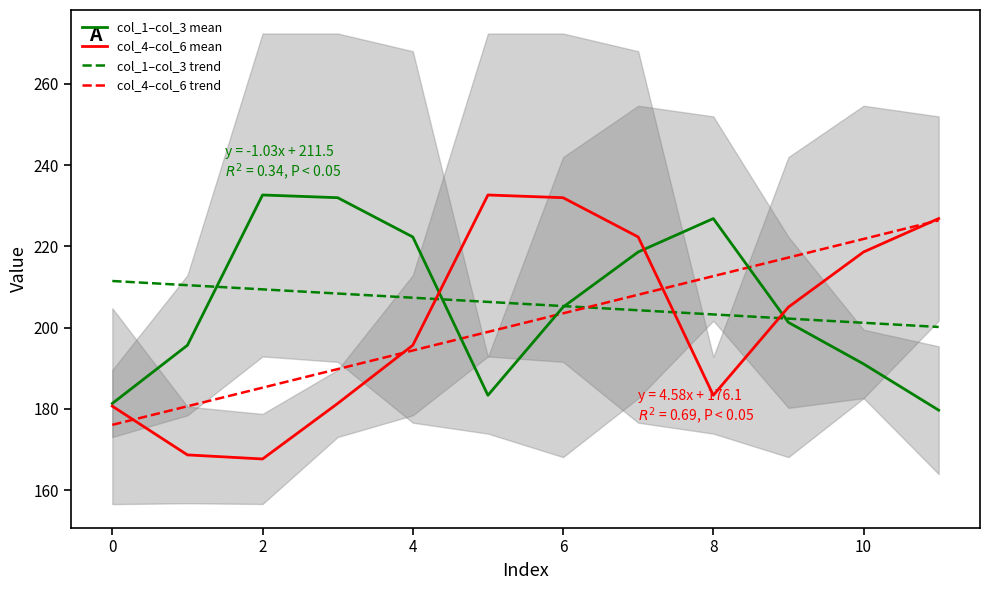

Reading left to right, extract all data points from this chart.

col_1–col_3 mean: 181.3	195.7	232.7	232.0	222.3	183.3	205.1	218.6	226.9	201.3	191.1	179.7
col_4–col_6 mean: 180.7	168.7	167.7	181.3	195.7	232.7	232.0	222.3	183.3	205.1	218.6	226.9
col_1–col_3 trend: 211.5	210.5	209.4	208.4	207.4	206.3	205.3	204.3	203.3	202.2	201.2	200.2
col_4–col_6 trend: 176.1	180.6	185.2	189.8	194.4	199.0	203.5	208.1	212.7	217.3	221.8	226.4